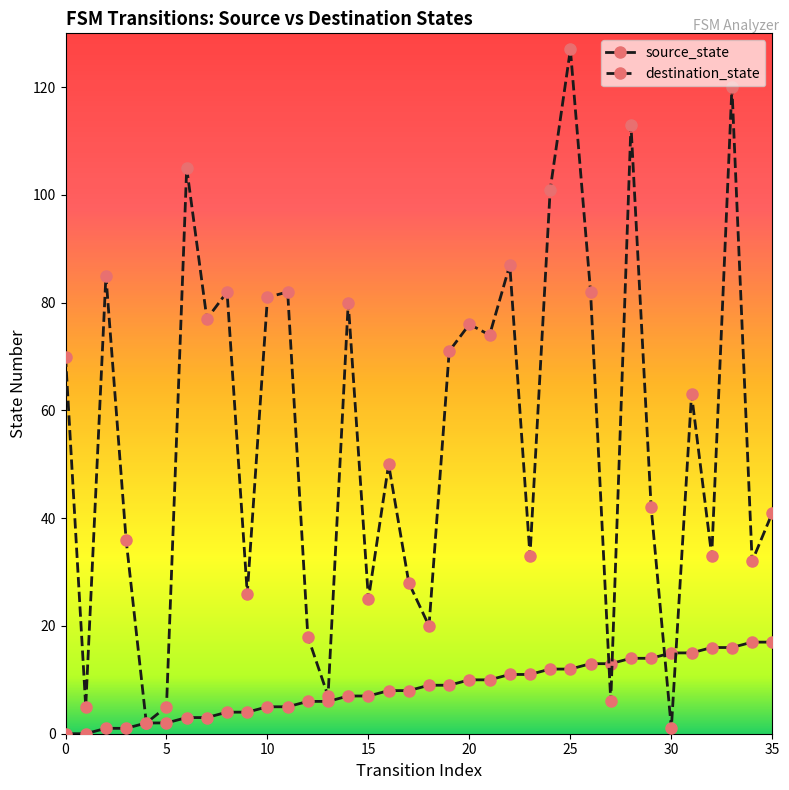

At how many categories does at least one series exceed 68?

17